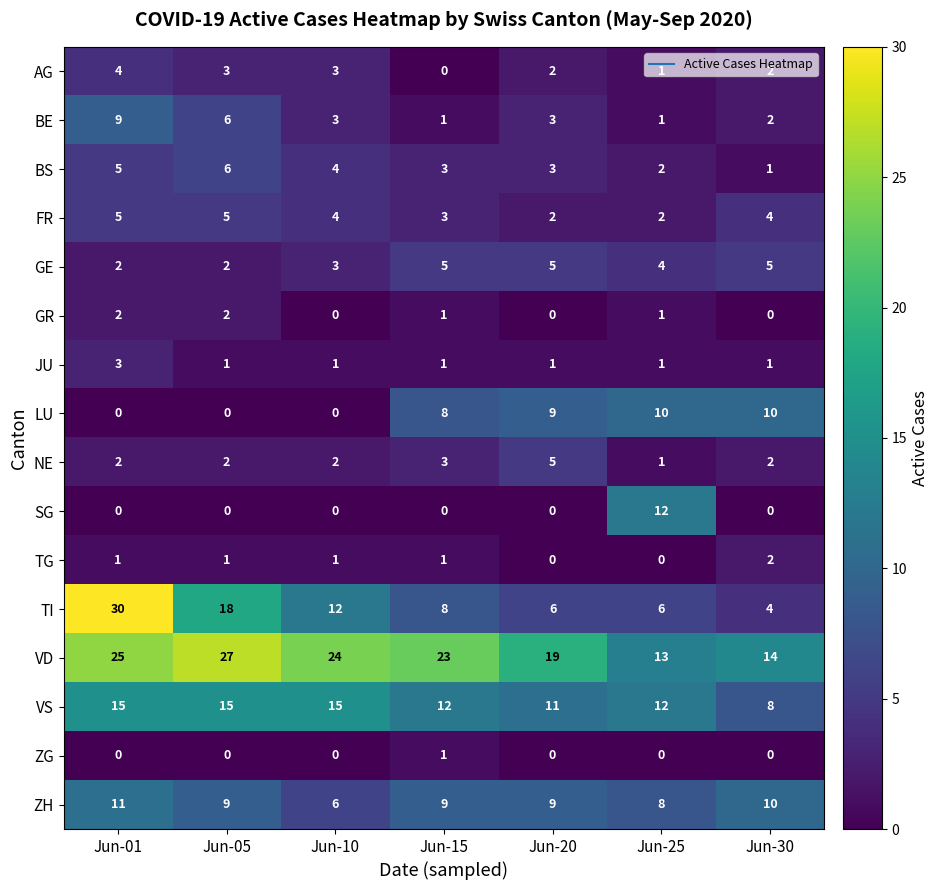

Which category has the highest value in the JU series?

Jun-01